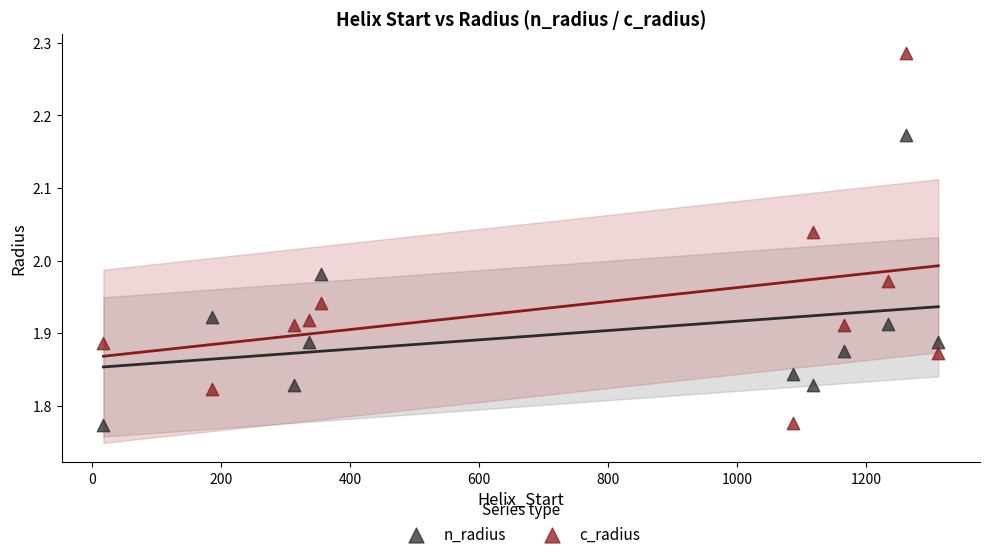

Across all data points, what is the range of X values (max minus min)?

1294.0